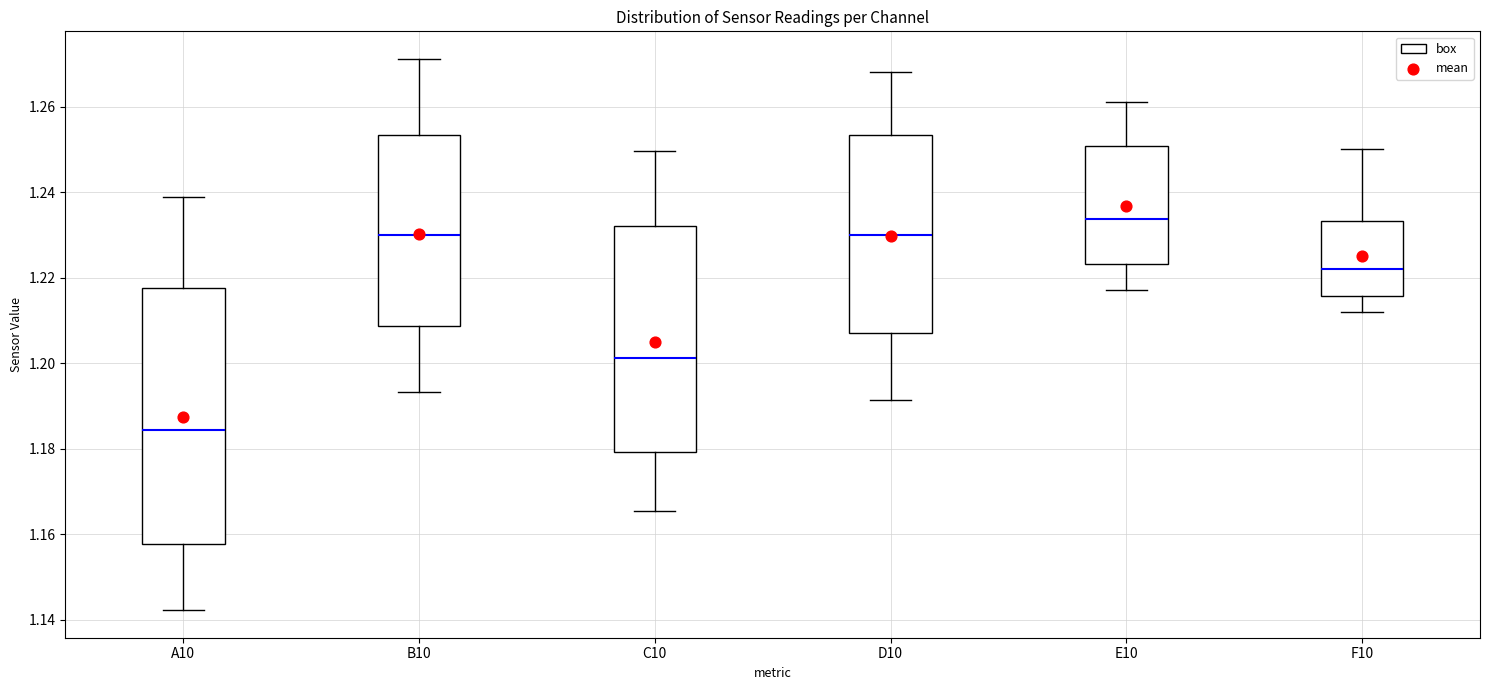

Reading left to right, read every box against the y-axis: the position of its median line, the range the box covers, and the ends of its whiskers. The values are not printed on the chart, so give them approximately, as read against the axis.

A10: median 1.184, box 1.158 to 1.218, whiskers 1.142 to 1.238
B10: median 1.230, box 1.208 to 1.254, whiskers 1.194 to 1.272
C10: median 1.202, box 1.180 to 1.232, whiskers 1.166 to 1.250
D10: median 1.230, box 1.208 to 1.254, whiskers 1.192 to 1.268
E10: median 1.234, box 1.224 to 1.250, whiskers 1.218 to 1.262
F10: median 1.222, box 1.216 to 1.234, whiskers 1.212 to 1.250